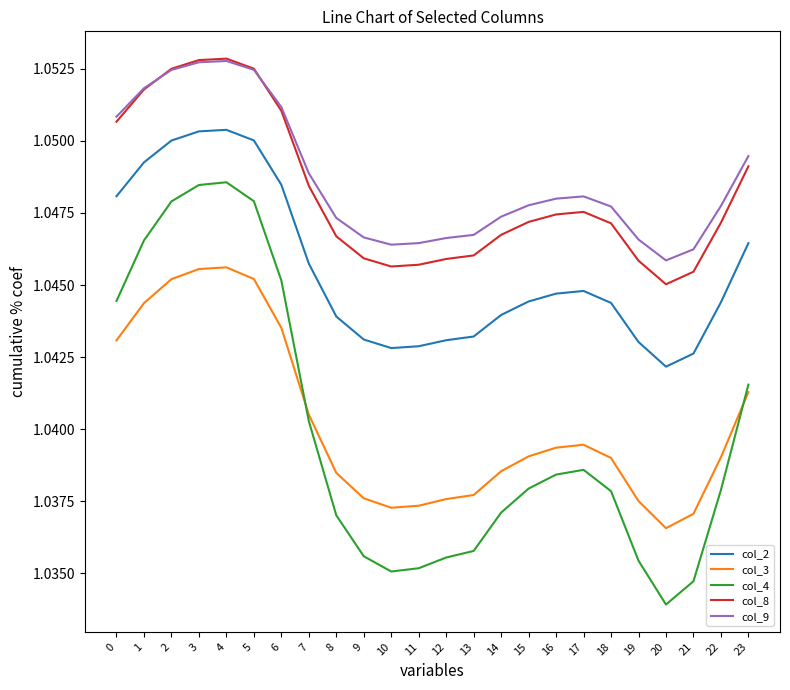

True or false: col_9 has more than 0 interior local peaks.

True